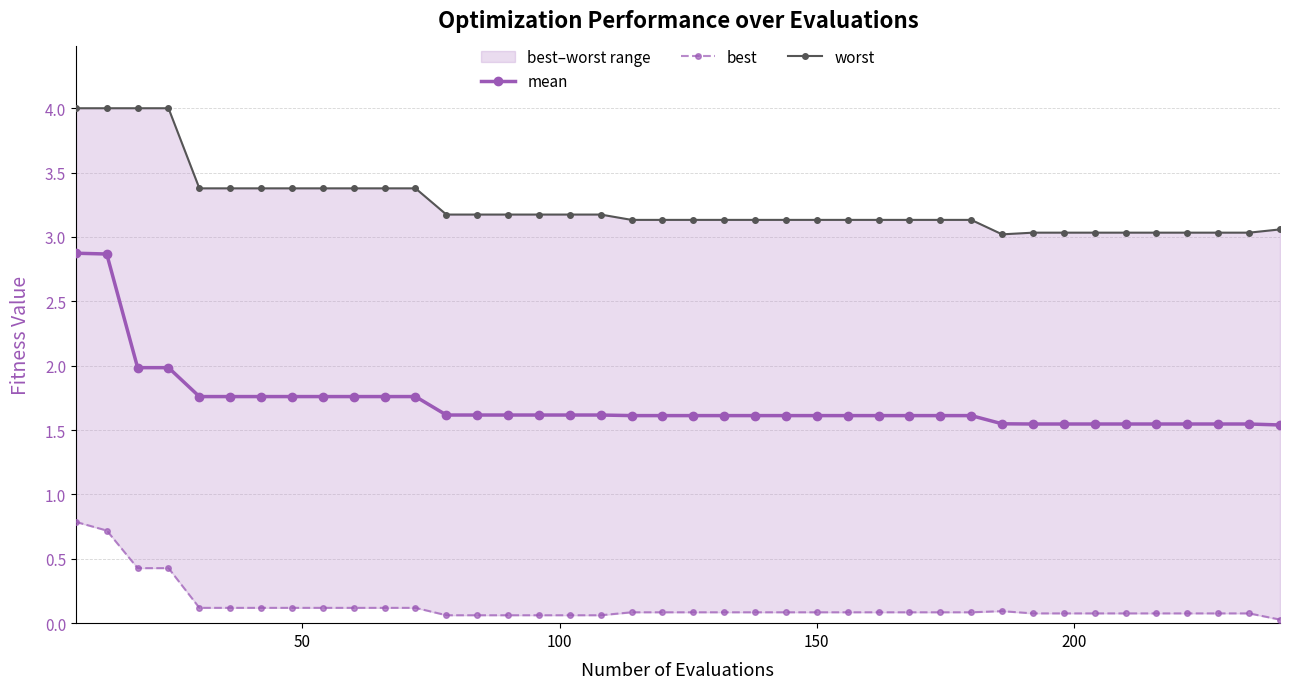

What is the maximum value for mean?

2.9